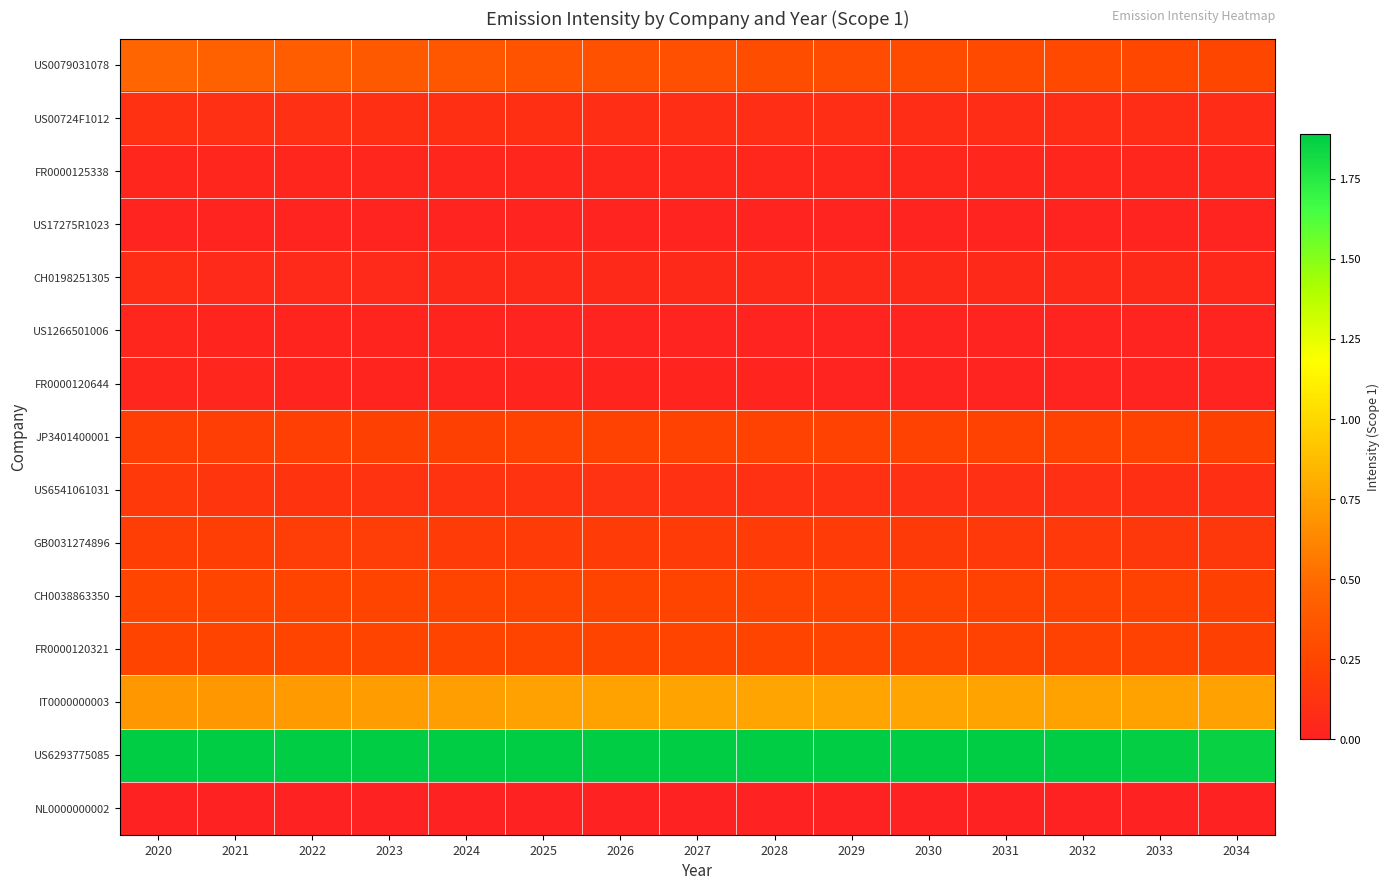

What is the total value across all series at 2031?

4.1